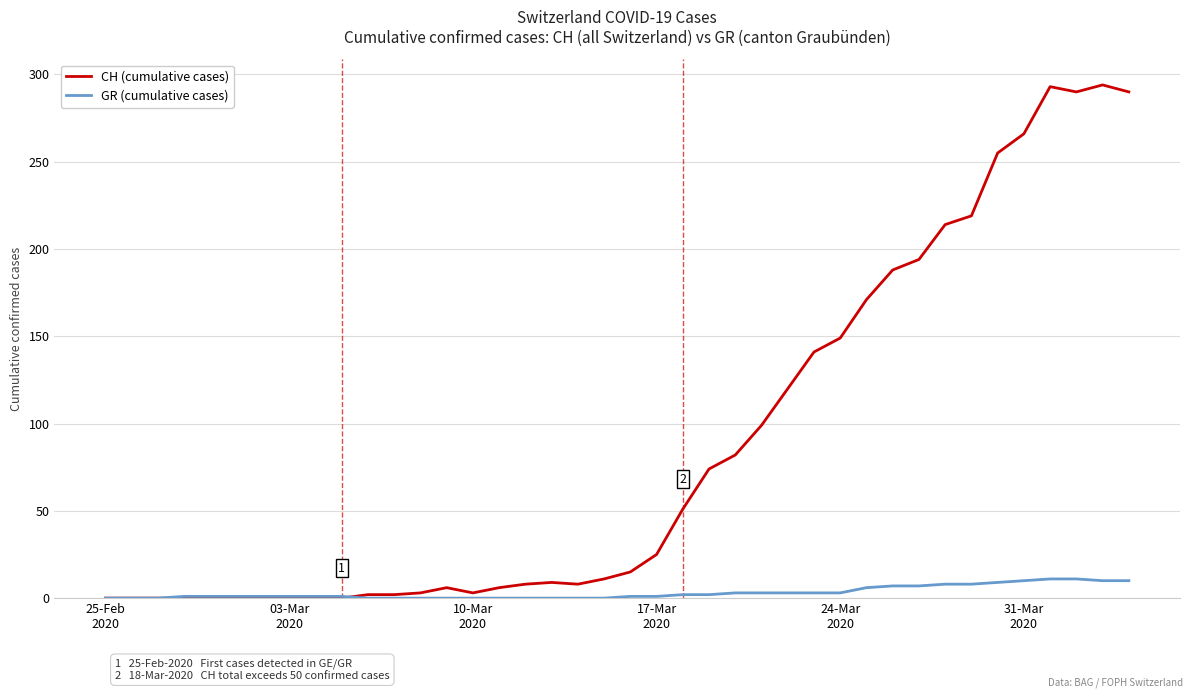

Which series has the largest total across all categories?

CH (cumulative cases)